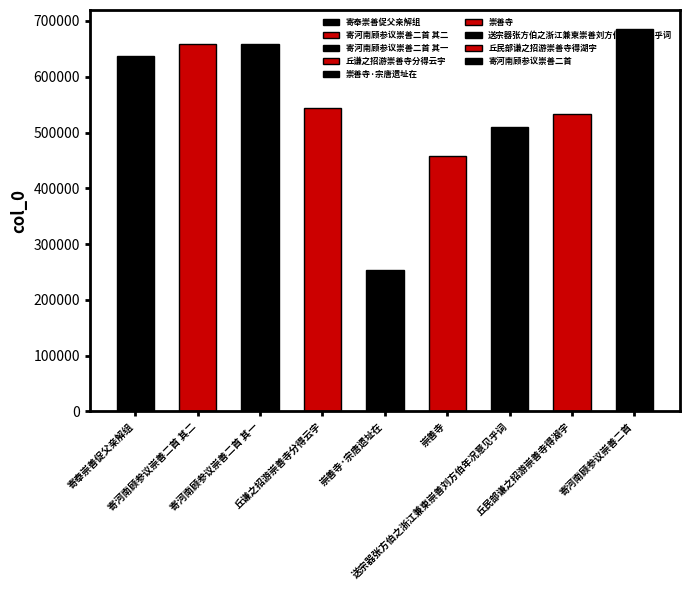

What is the maximum value shown in the chart?

685318